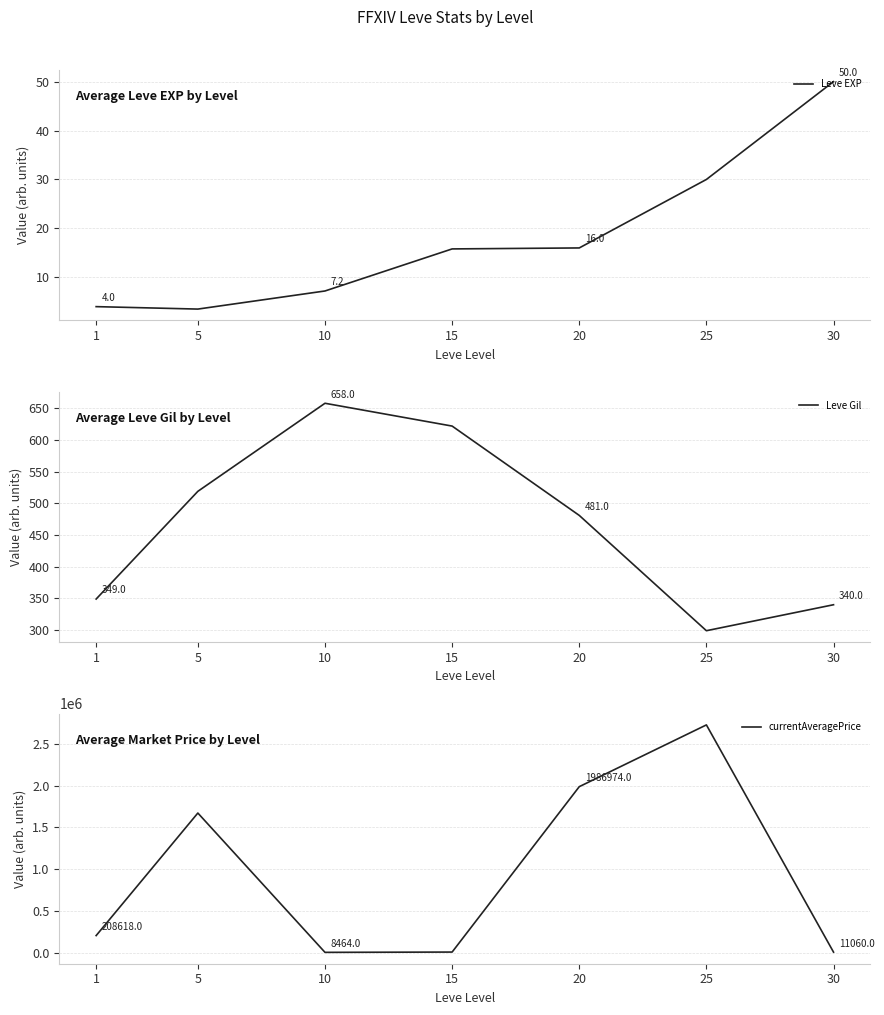

Reading right to left, transcribe all the data shown in this chart.

Leve EXP: 30=50.0	25=30.0	20=16.0	15=15.8	10=7.2	5=3.5	1=4.0
Leve Gil: 30=340.0	25=299.0	20=481.0	15=622.0	10=658.0	5=519.0	1=349.0
currentAveragePrice: 30=11060.0	25=2724596.0	20=1986974.0	15=11912.0	10=8464.0	5=1672113.0	1=208618.0